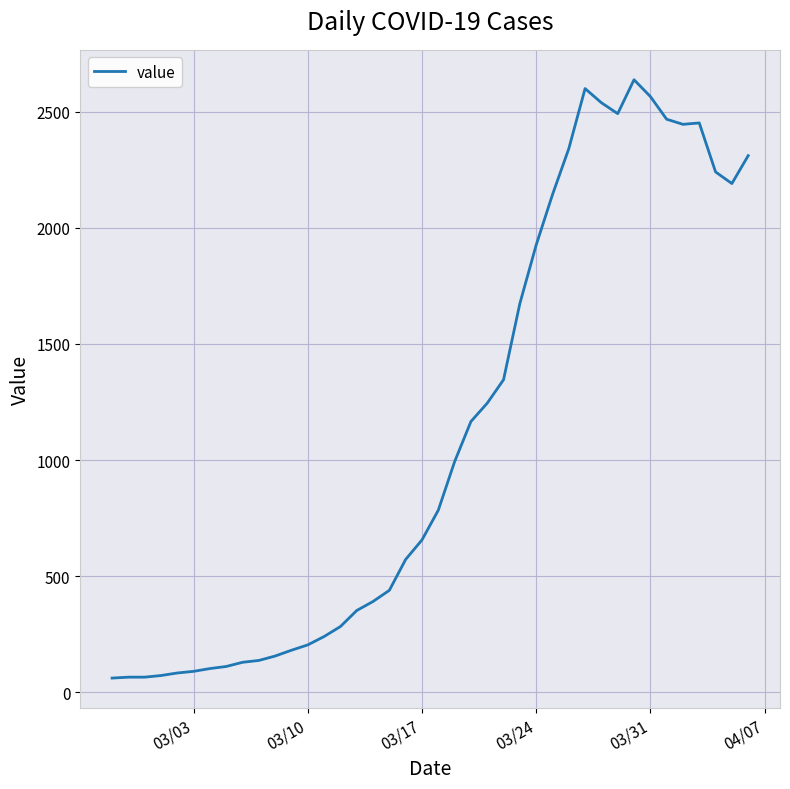

What is the maximum value shown in the chart?

2638